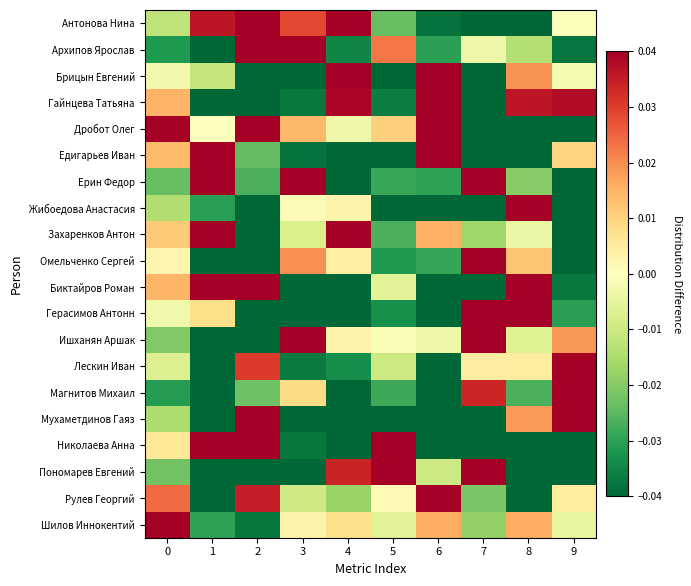

Which series changed the most between 2 and 3?

Мухаметдинов Гаяз